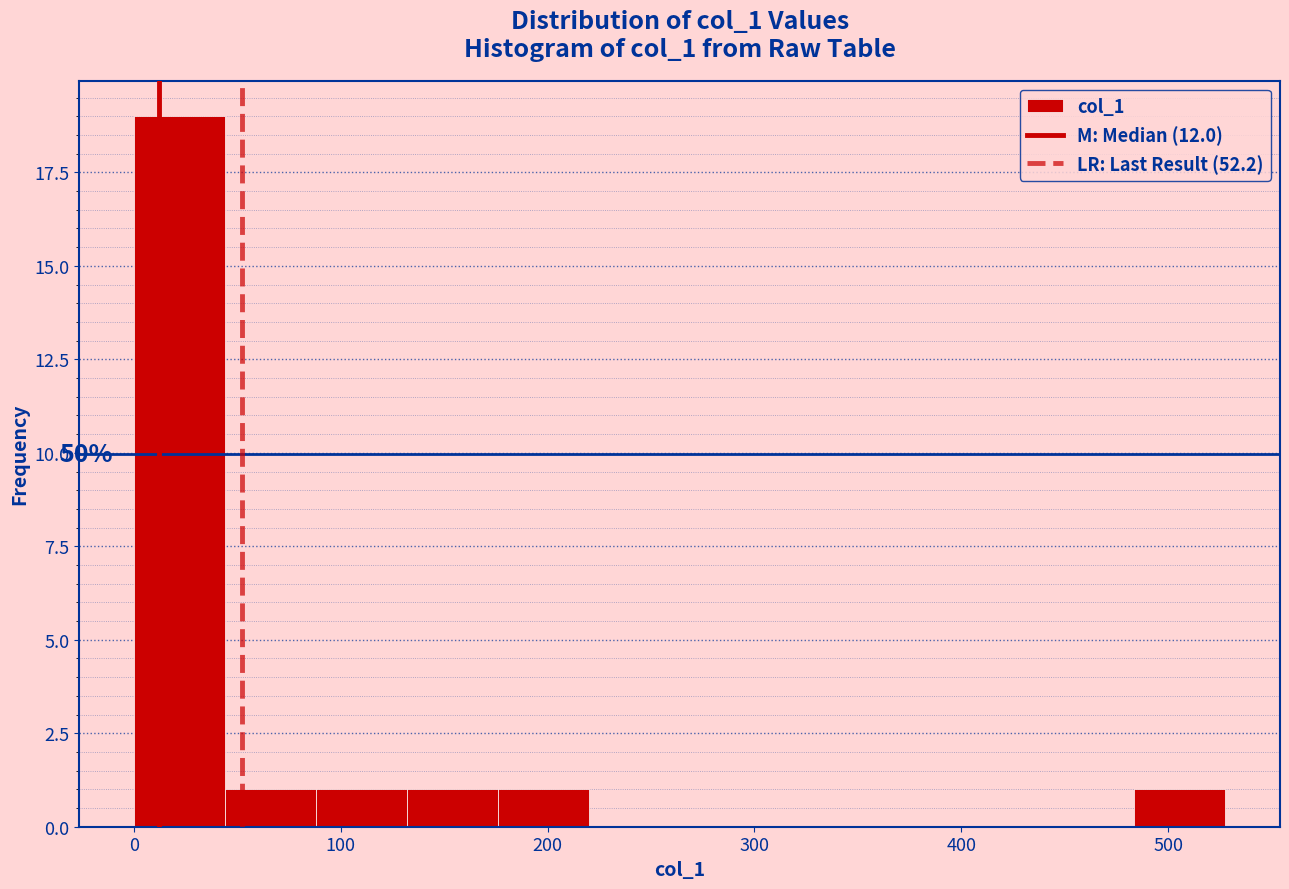

Which range on the x-axis has the tallest bar?

0 to 40